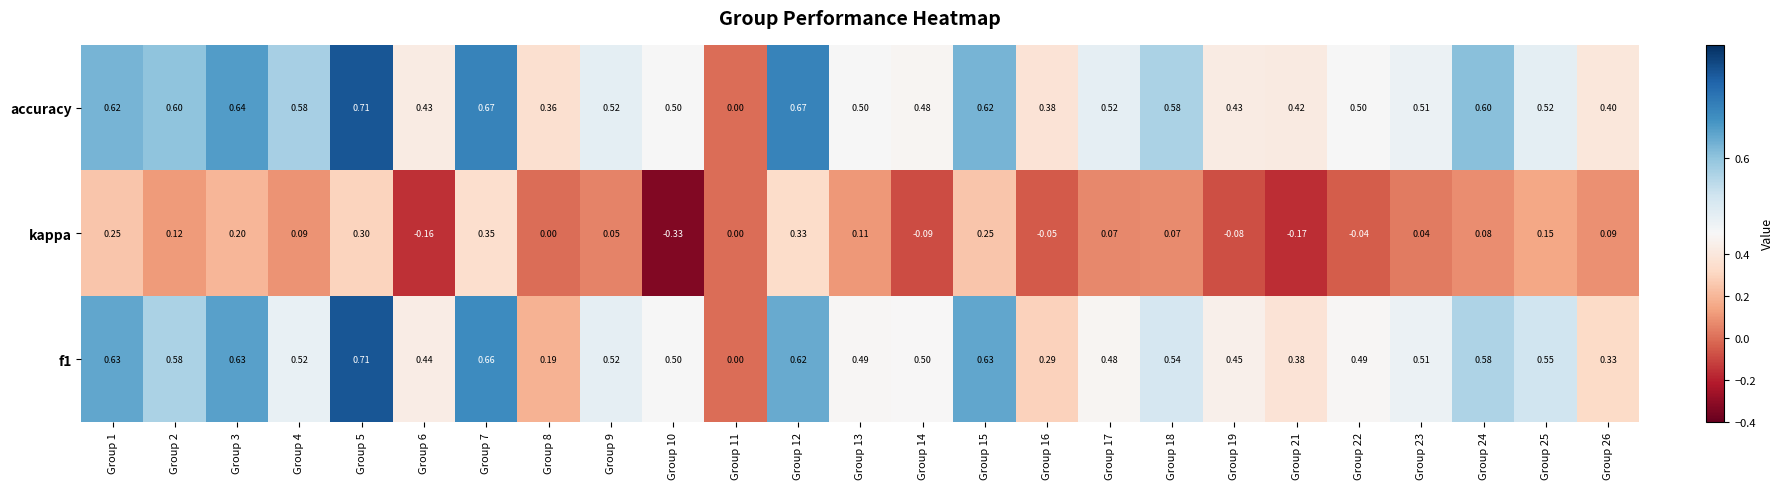

Which series has the largest total across all categories?

accuracy